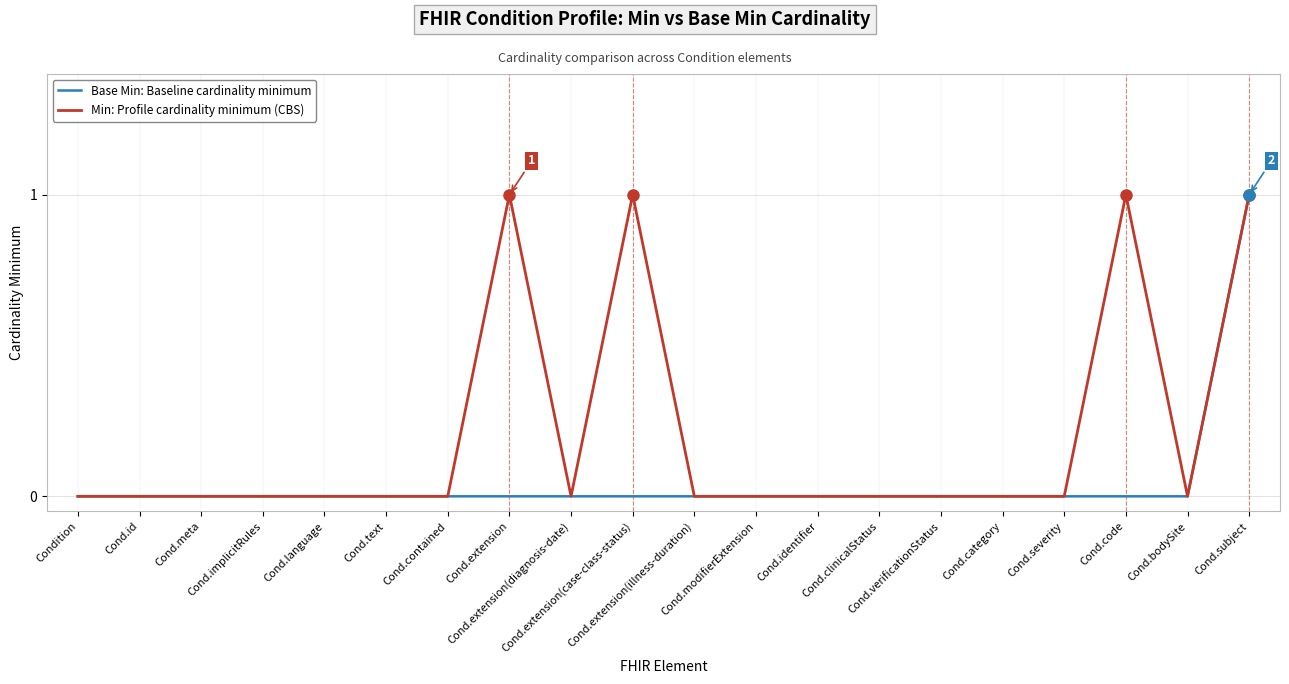

What are all the series names shown in the legend?

Base Min: Baseline cardinality minimum, Min: Profile cardinality minimum (CBS)